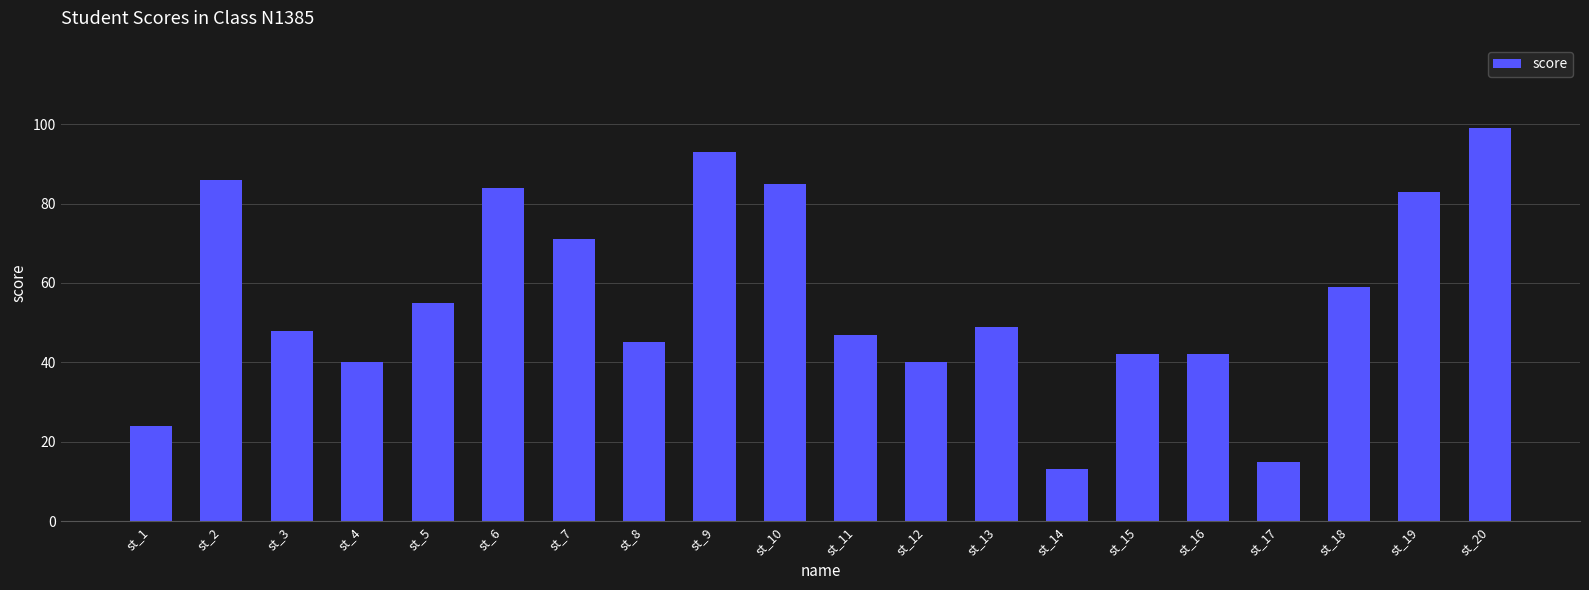

What is the value of the 17th bar from the left?

15